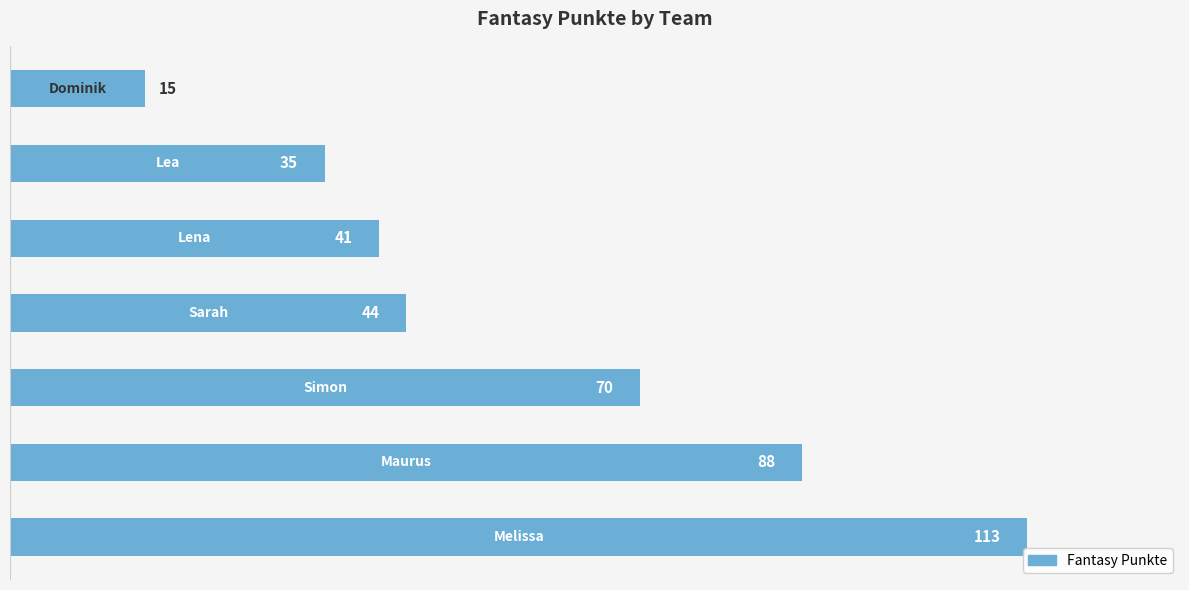

Reading top to bottom, list all the values displayed in this chart.

15	35	41	44	70	88	113